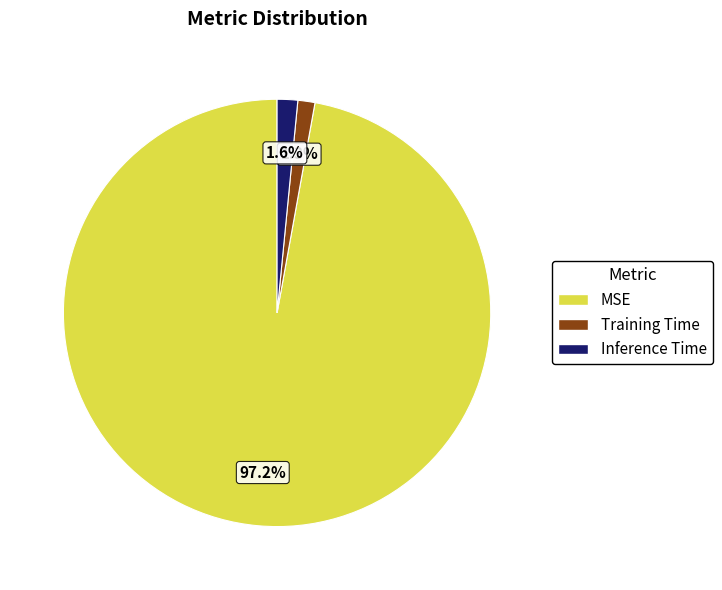

What percentage is NOT represented by Inference Time?

98.4%